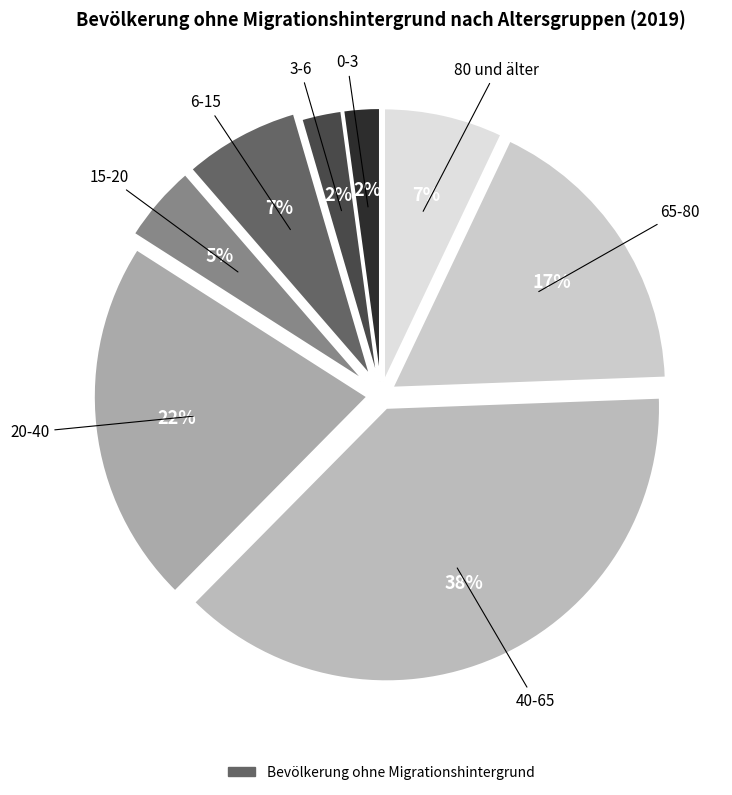

Rank the categories by value from lowest to highest.

0-3, 3-6, 15-20, 6-15, 80 und älter, 65-80, 20-40, 40-65